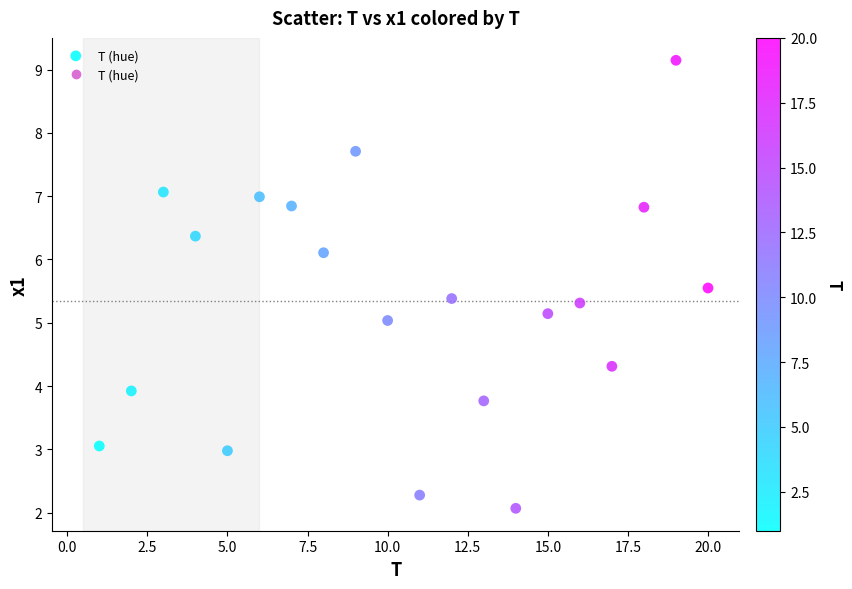

What is the range of Y values (max minus min)?

7.1